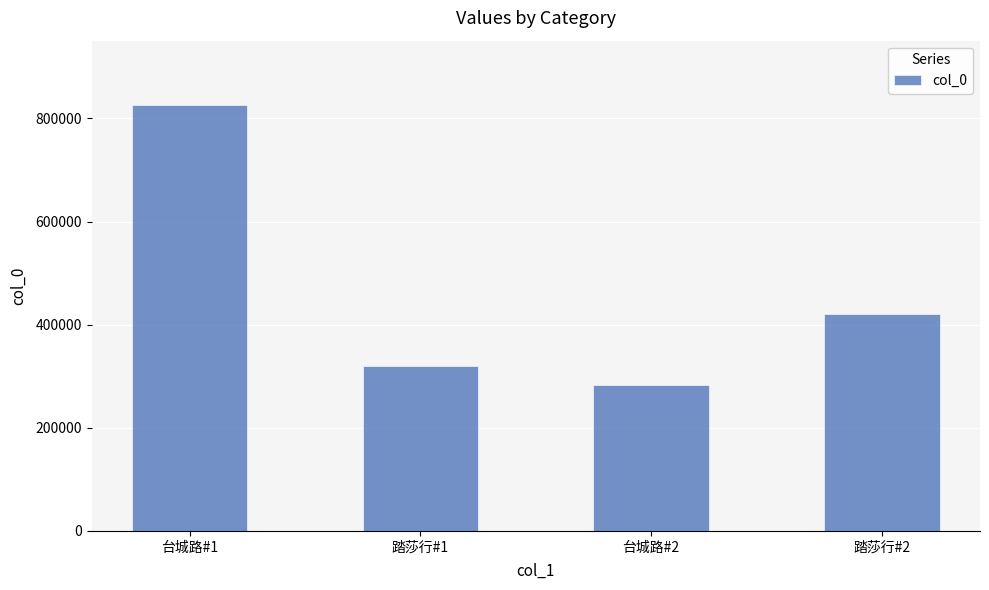

Count the number of data series in this chart.

1